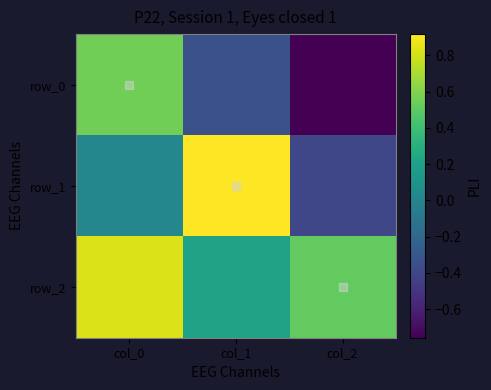

What is the minimum value shown in the chart?

-0.8